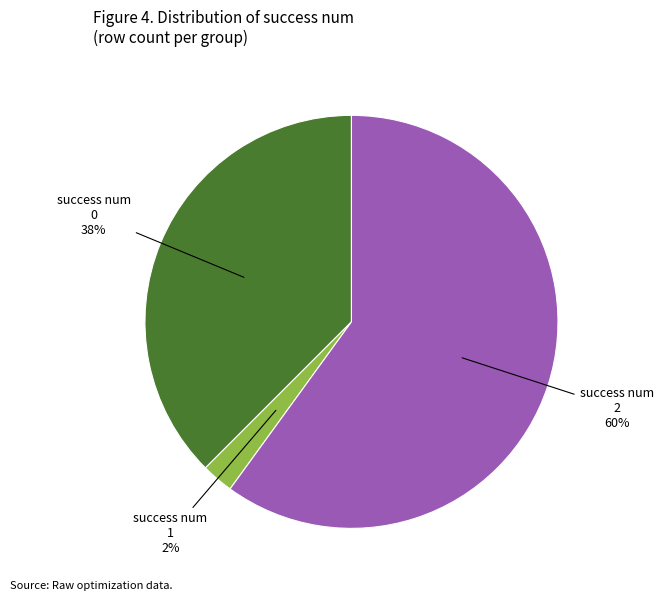

Does any single category account for the majority?

Yes